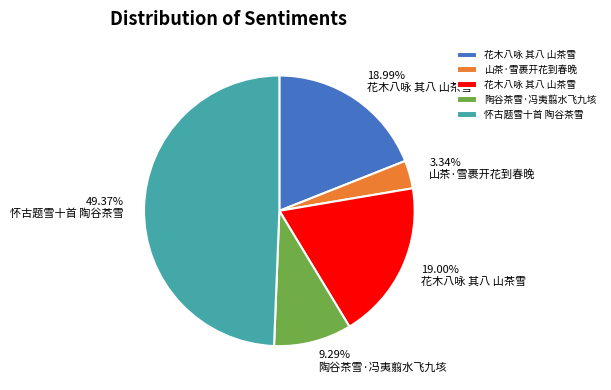

Does any single category account for the majority?

No